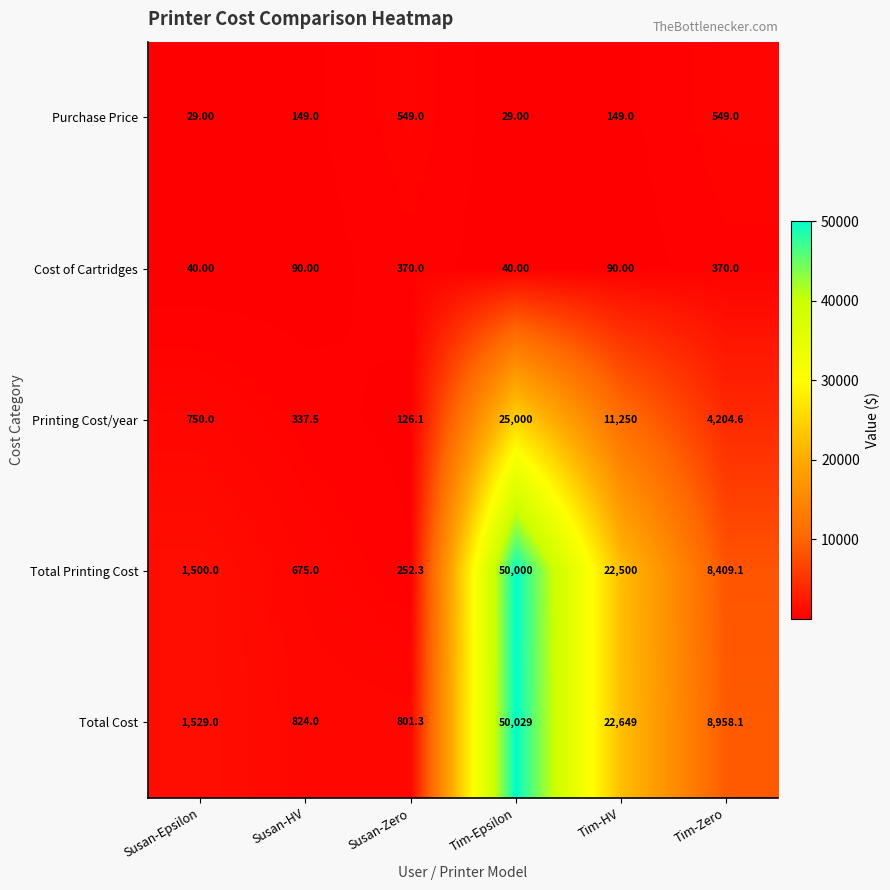

At which label does Total Cost first exceed 8958?

Tim-Epsilon